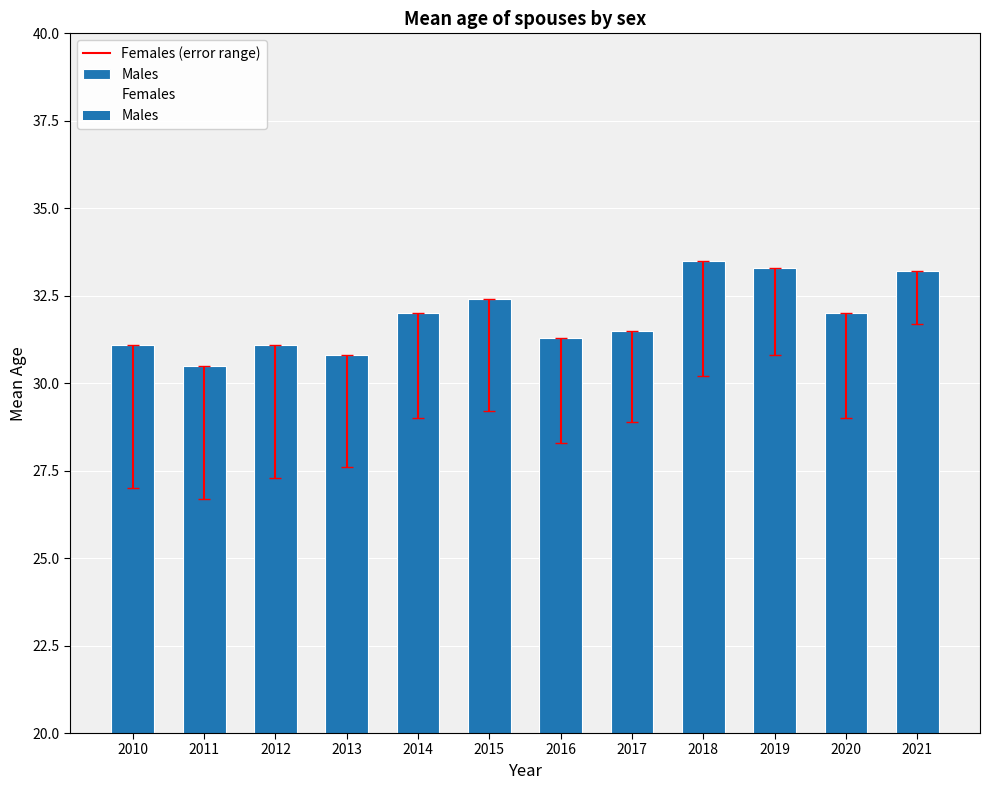

How many data points does each series have?

12